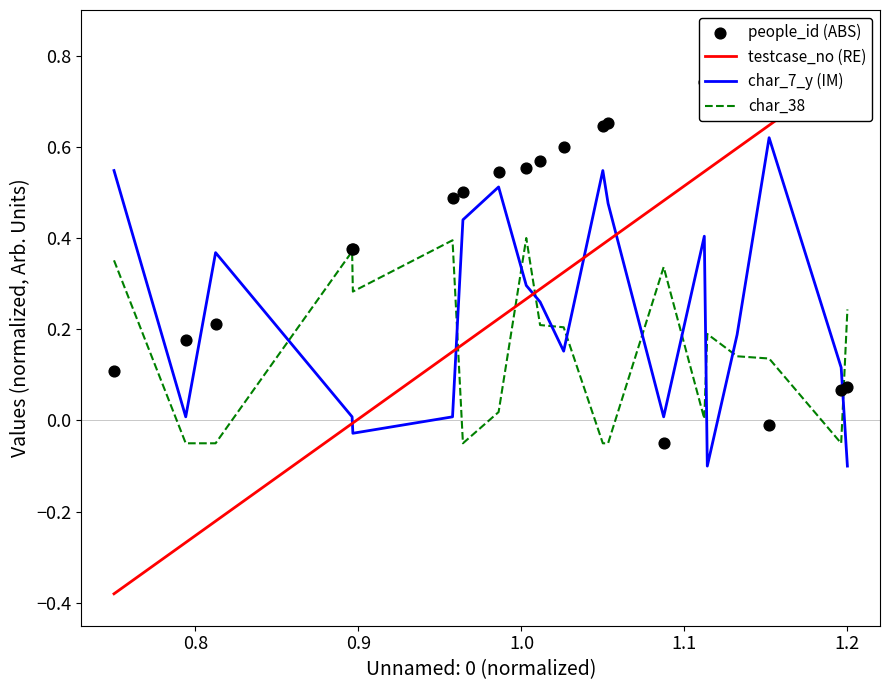

Which series reaches the minimum Y coordinate?

testcase_no (RE)